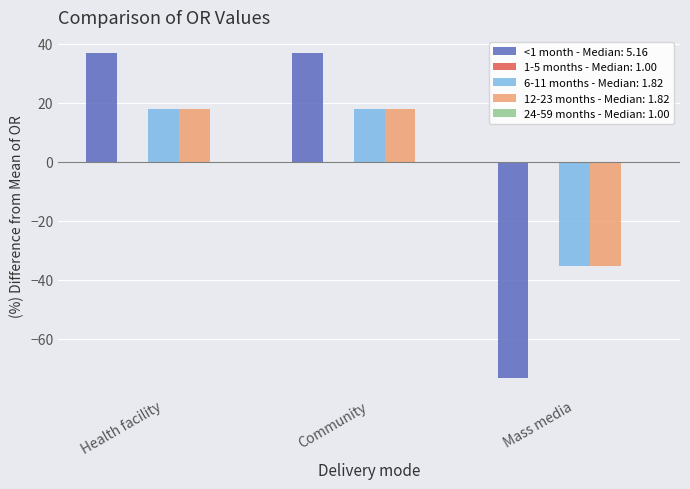

How many data points in 12-23 months - Median: 1.82 are less than 17?

1